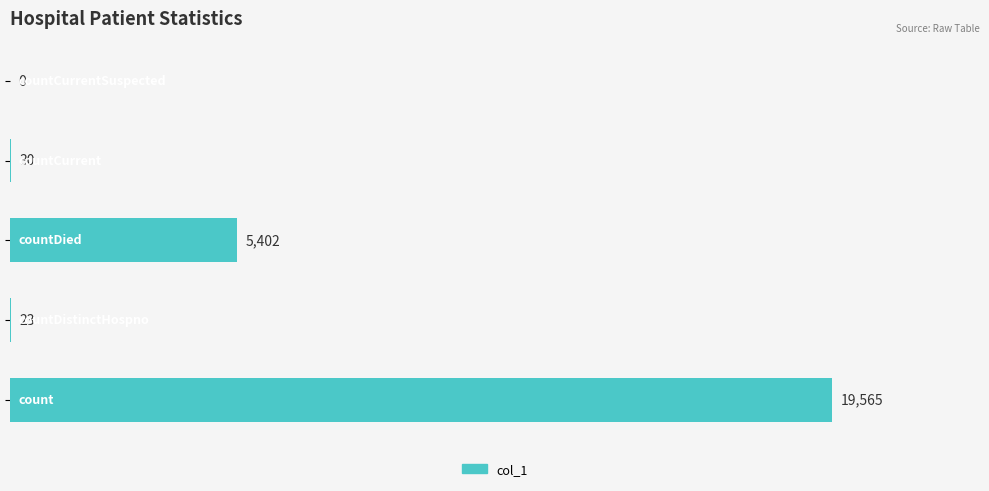

What is the greatest value displayed?

19565